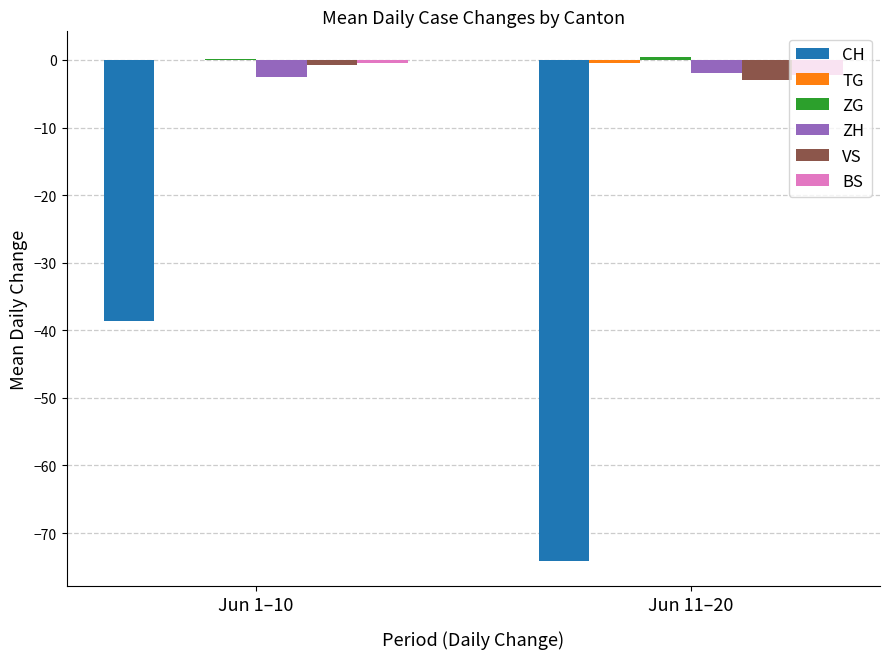

At which label does VS reach its peak?

Jun 1–10